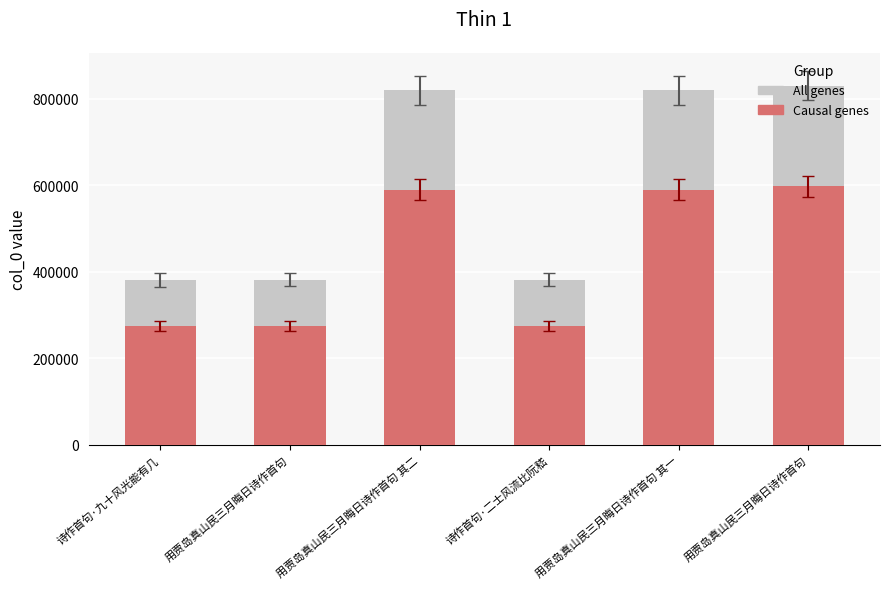

What is the label of the 4th bar from the left?

诗作首句·二士风流比阮嵇